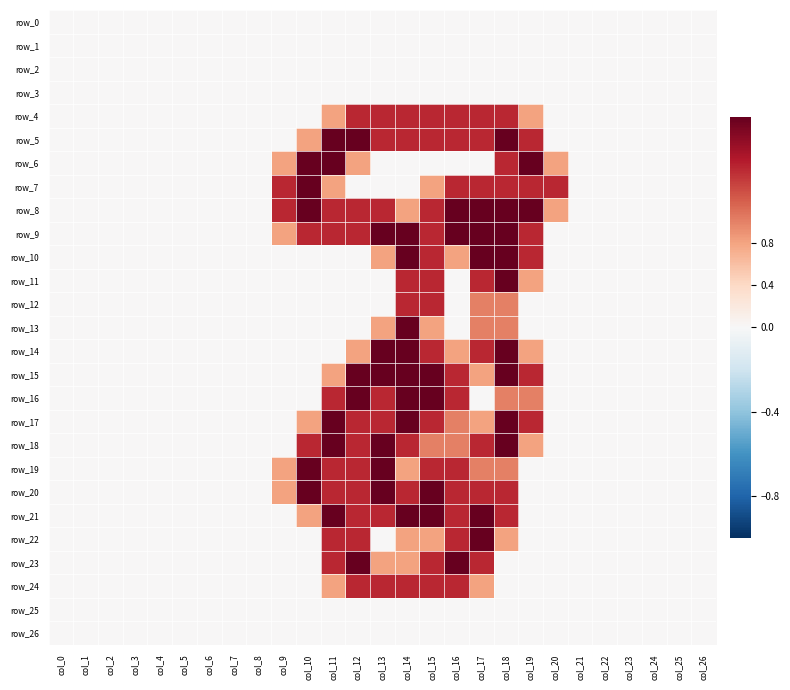

At which category is the sum across all series the highest?

col_18